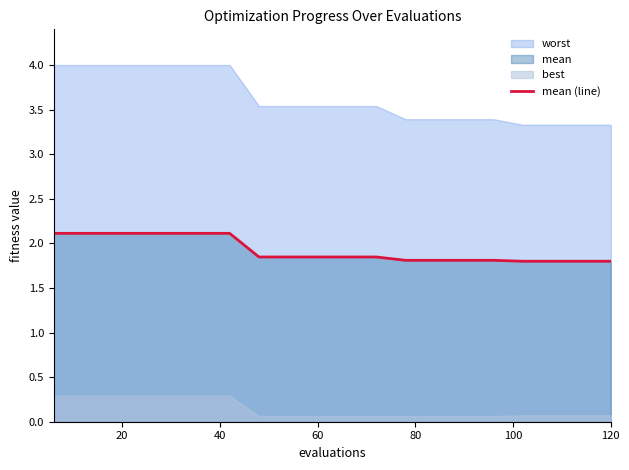

How many data points does each series have?

20